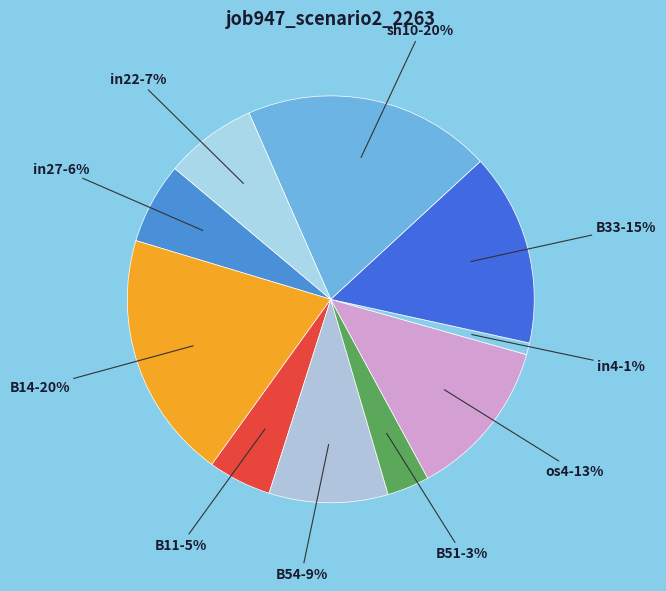

Which has a higher value, os4 or in22?

os4